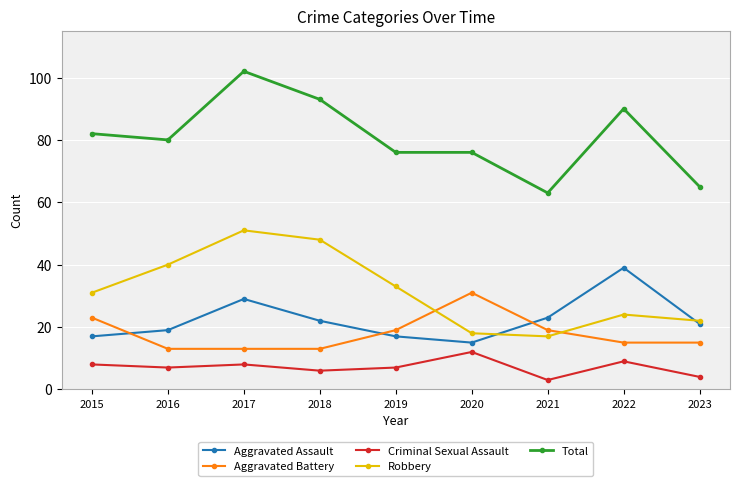

Is the value of Aggravated Assault at 2021 greater than the value of Robbery at 2023?

Yes